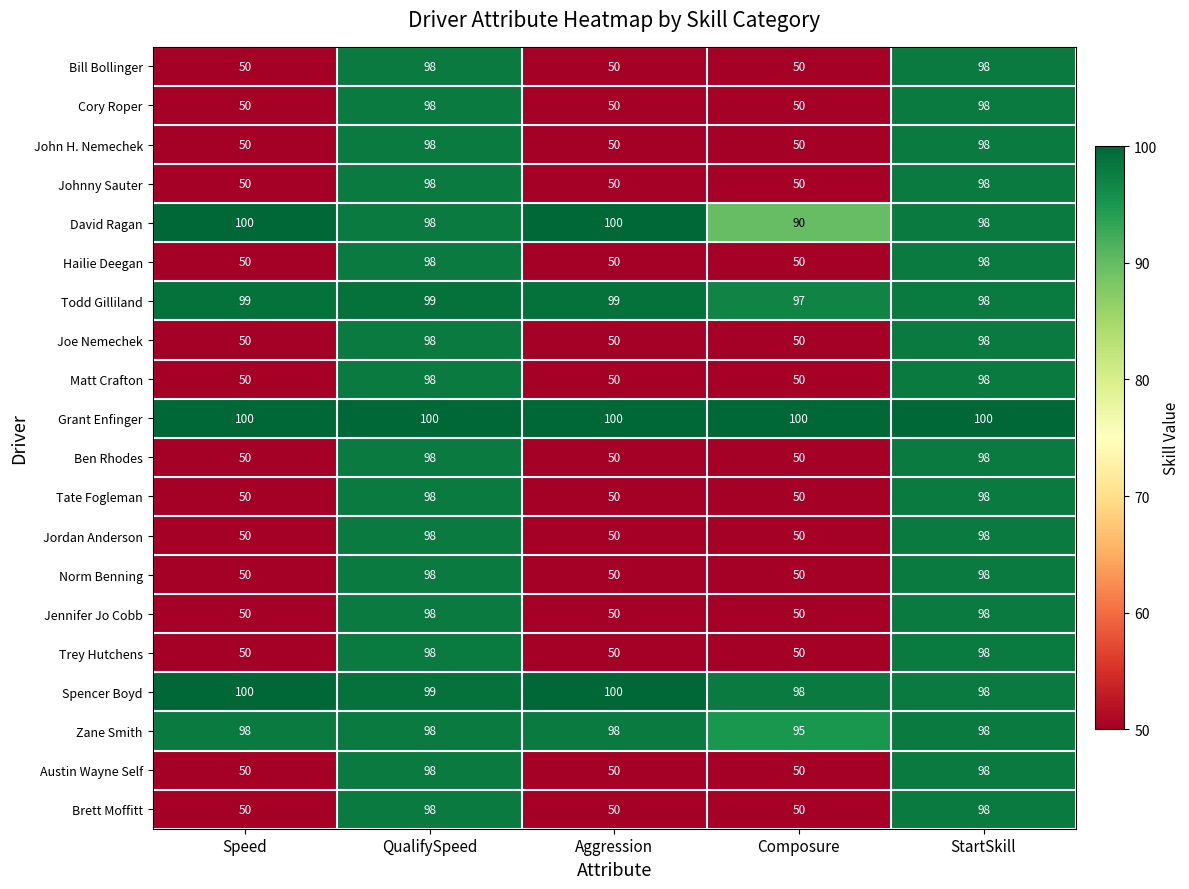

At which category is the sum across all series the highest?

QualifySpeed